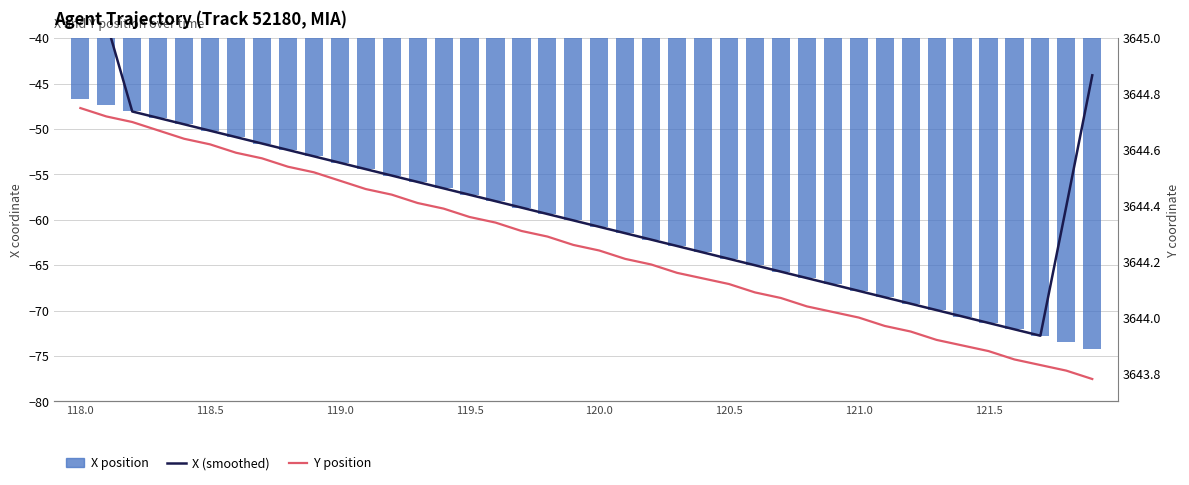

Are the bars horizontal?

No